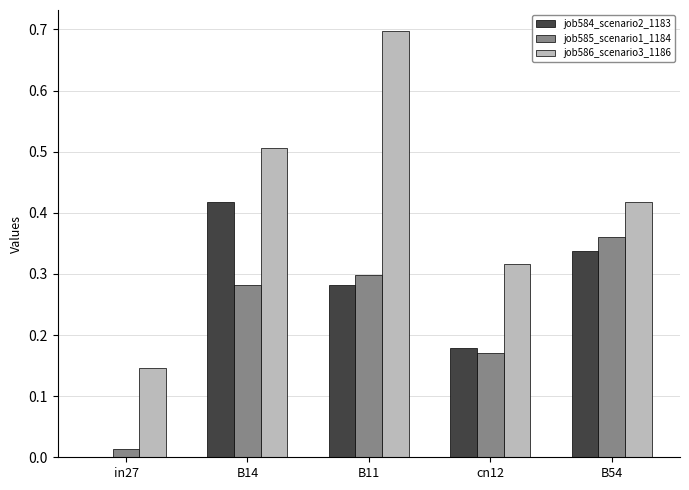

What is the greatest value displayed?

0.7